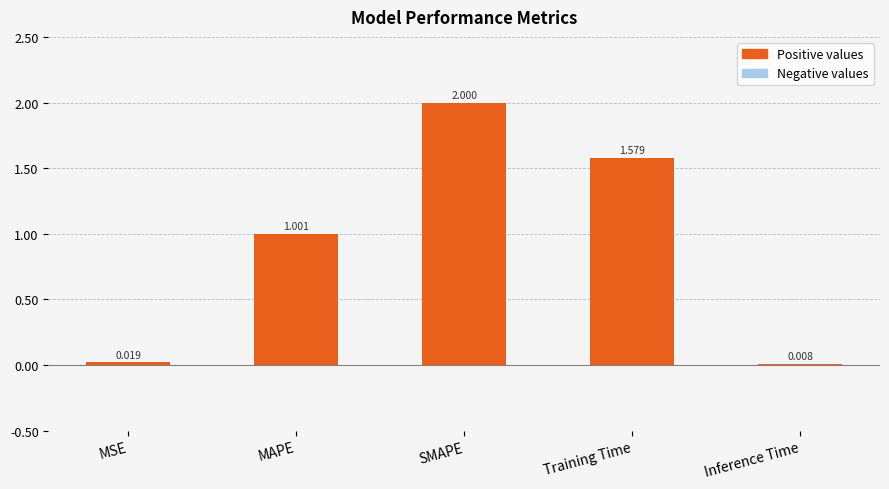

At which label does the data first exceed 1?

MAPE